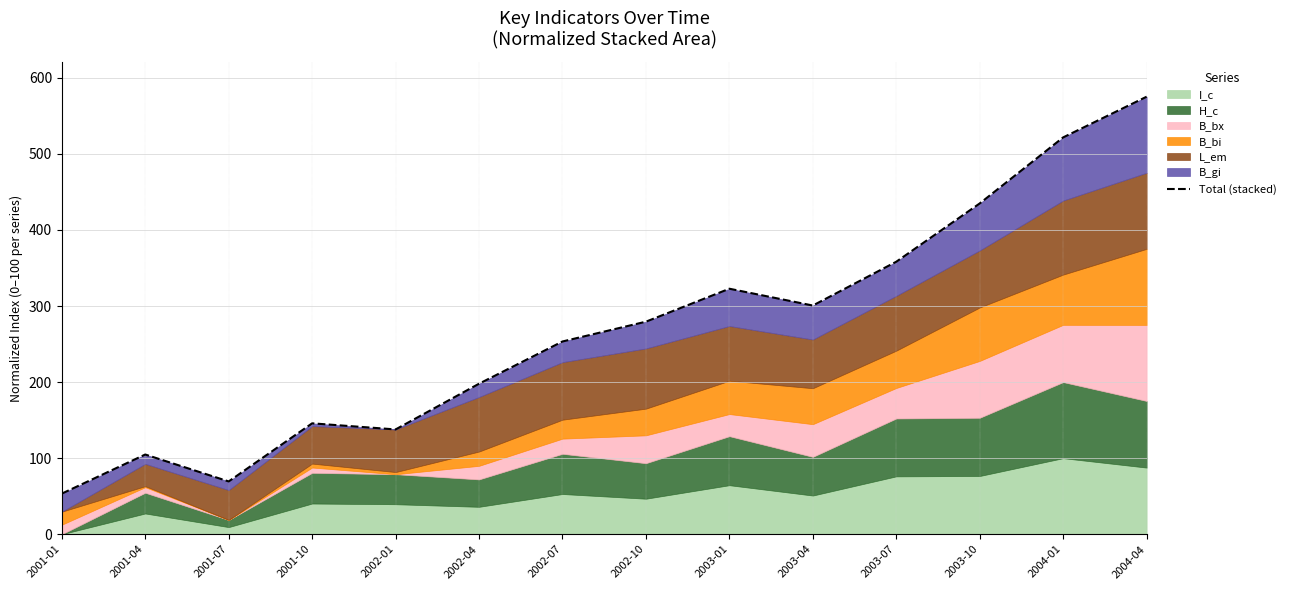

Reading left to right, what are all the values shown in this chart?

2001-01=53.4	2001-04=104.8	2001-07=69.4	2001-10=145.8	2002-01=137.8	2002-04=197.9	2002-07=253.4	2002-10=279.4	2003-01=322.8	2003-04=300.7	2003-07=358.2	2003-10=434.9	2004-01=521.7	2004-04=575.2